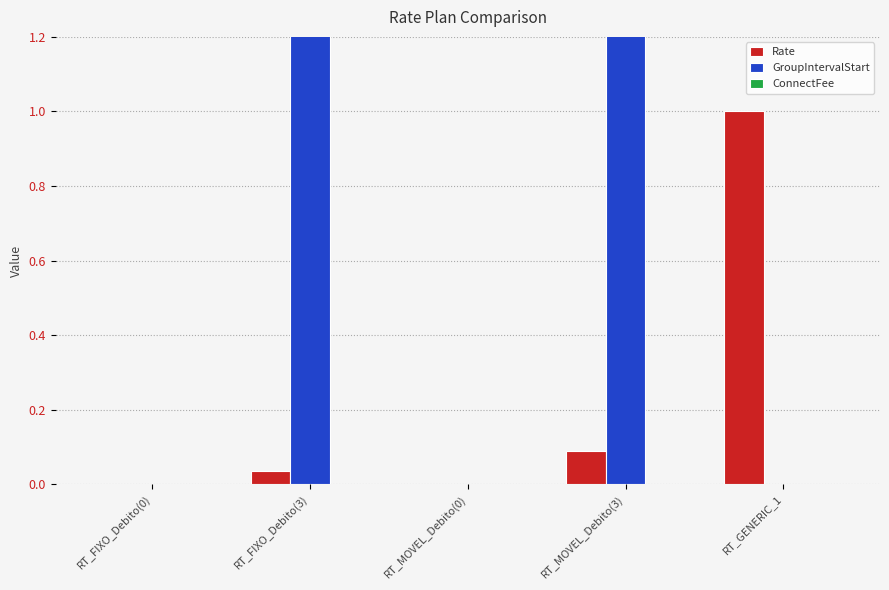

List the labels in order of Rate value, smallest first.

RT_FIXO_Debito(0), RT_MOVEL_Debito(0), RT_FIXO_Debito(3), RT_MOVEL_Debito(3), RT_GENERIC_1